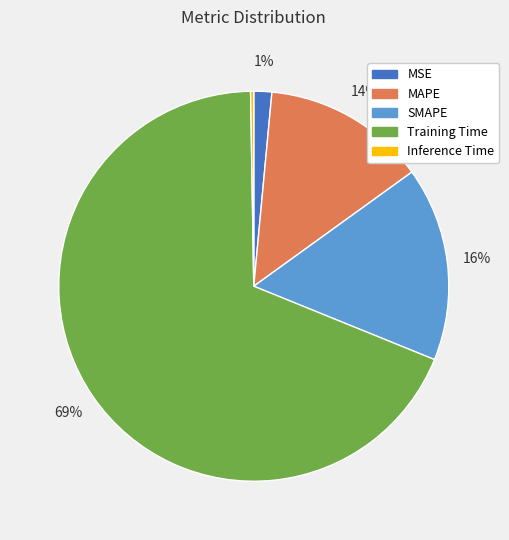

Which category accounts for the majority?

Training Time